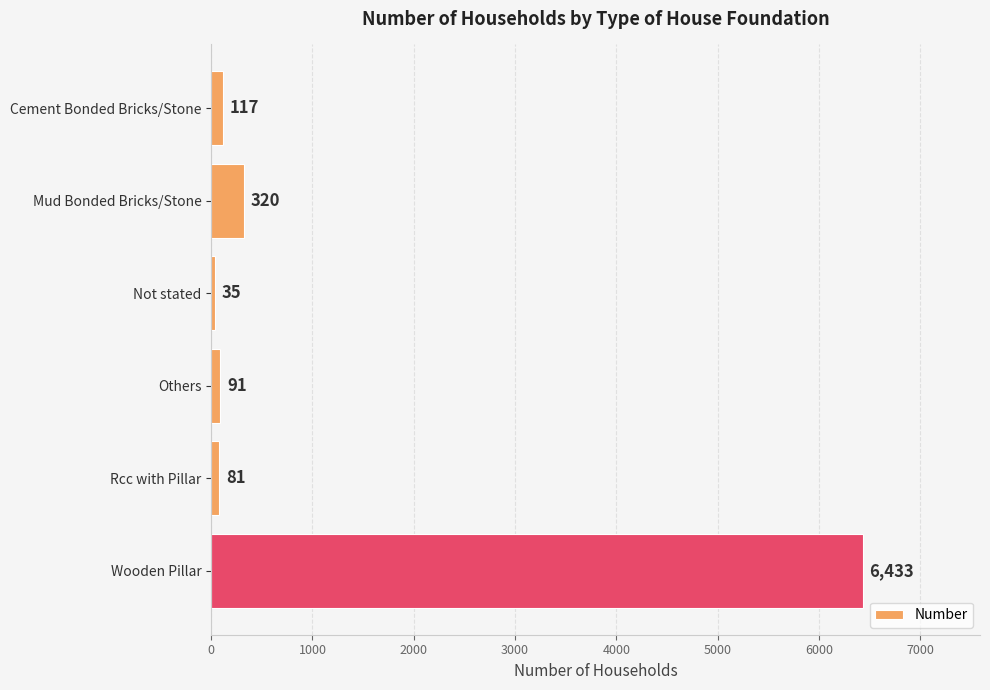

What is the average value?

1180